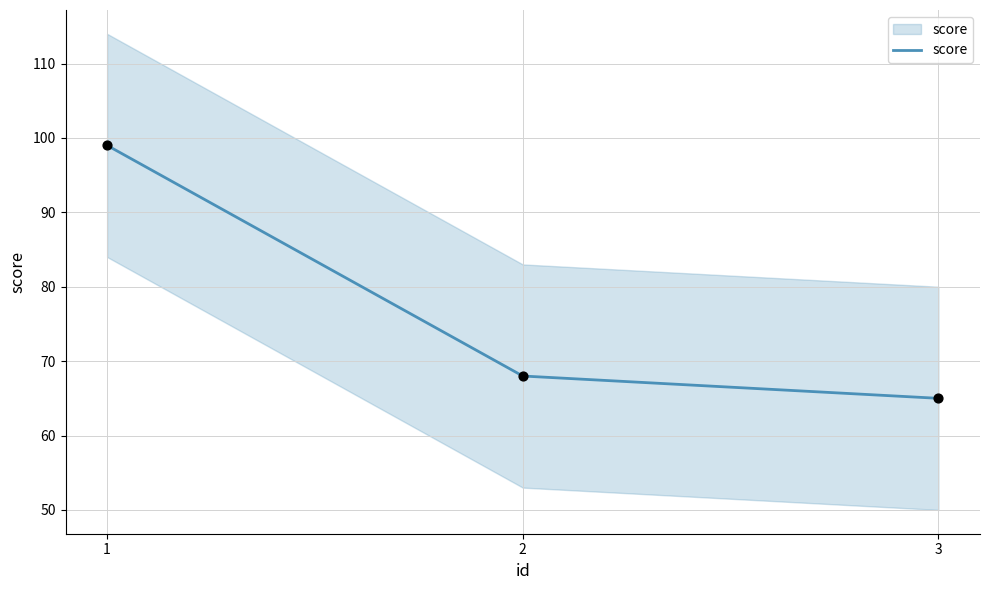

What is the change in value from 1 to 3?

-34